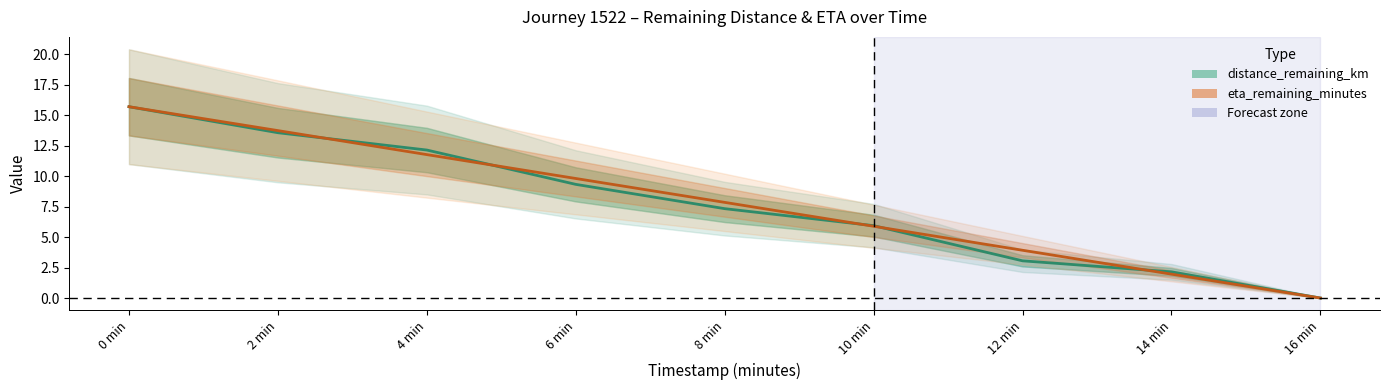

What is the label of the 7th point from the left?

12 min